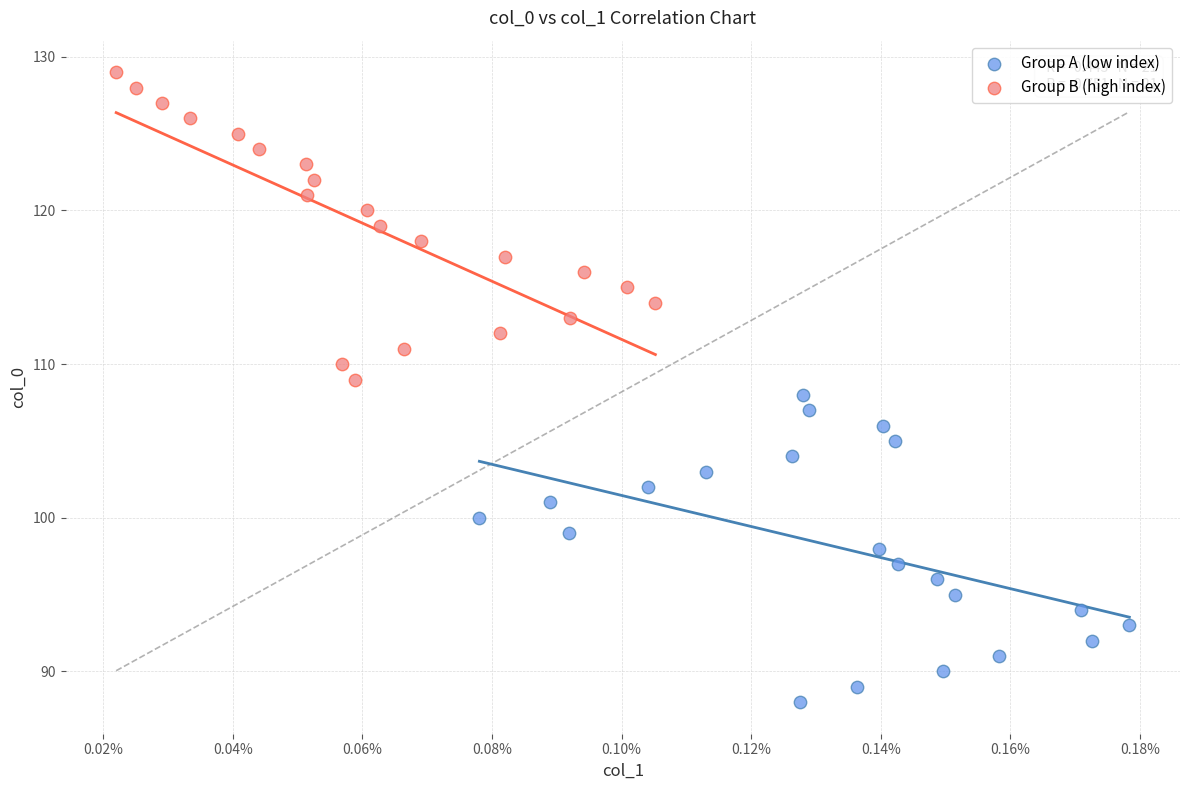

Which series reaches the minimum Y coordinate?

Group A (low index)